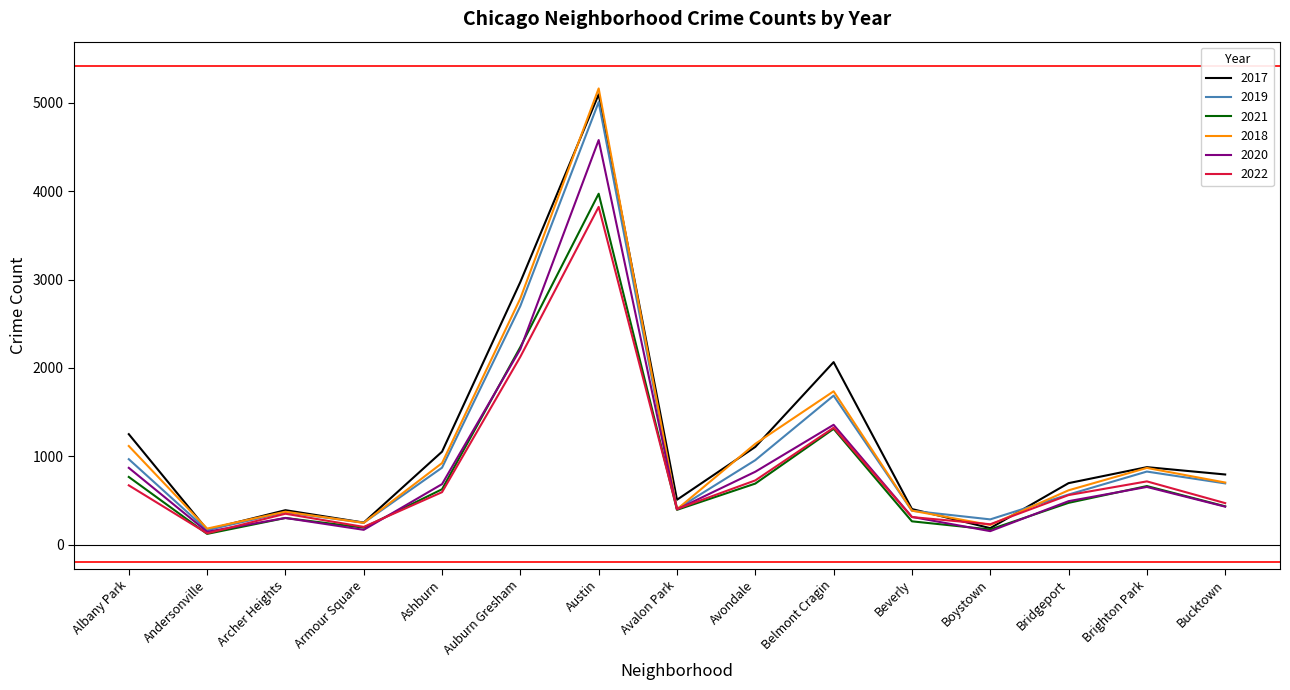

How many distinct data groups are displayed?

6